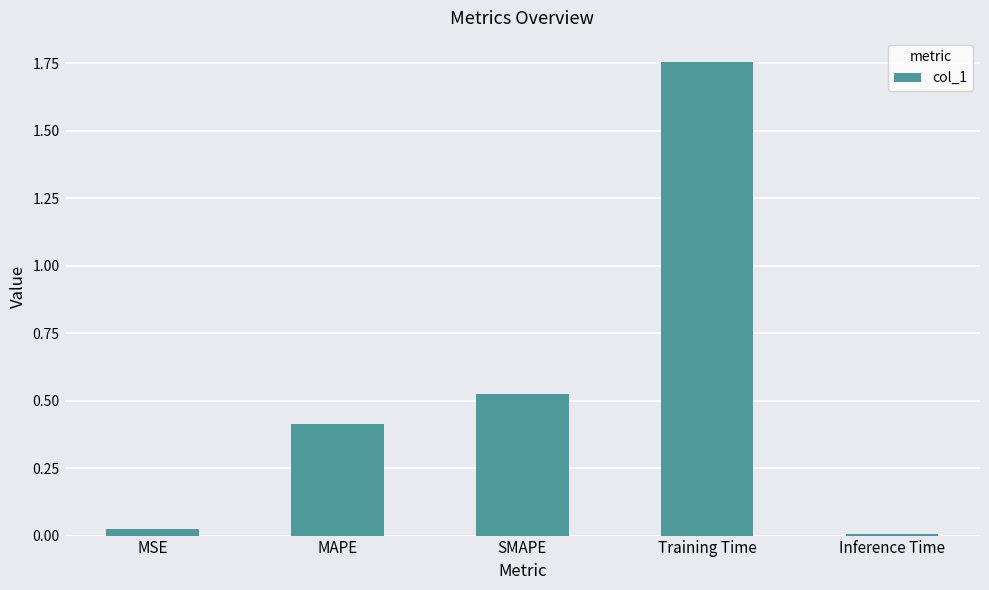

What is the change in value from MSE to Training Time?

+1.7